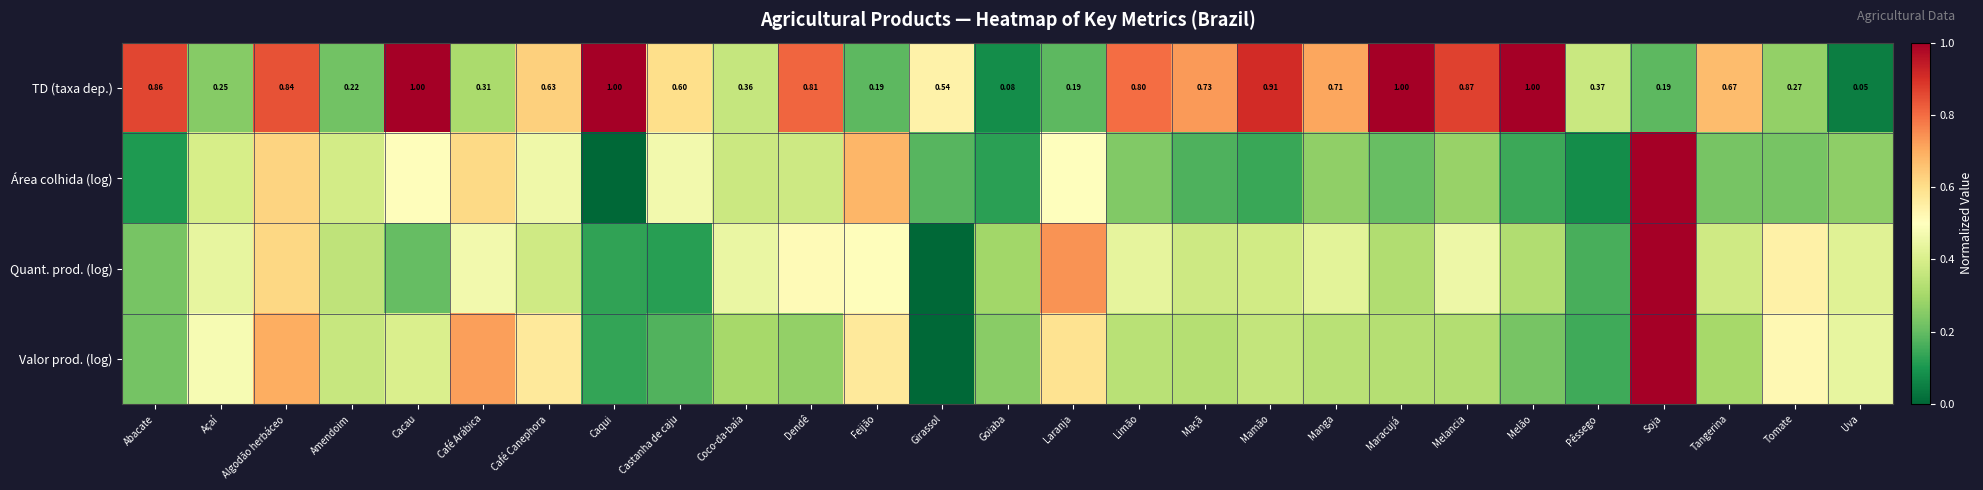

What is the total value across all series at Castanha de caju?

1.4